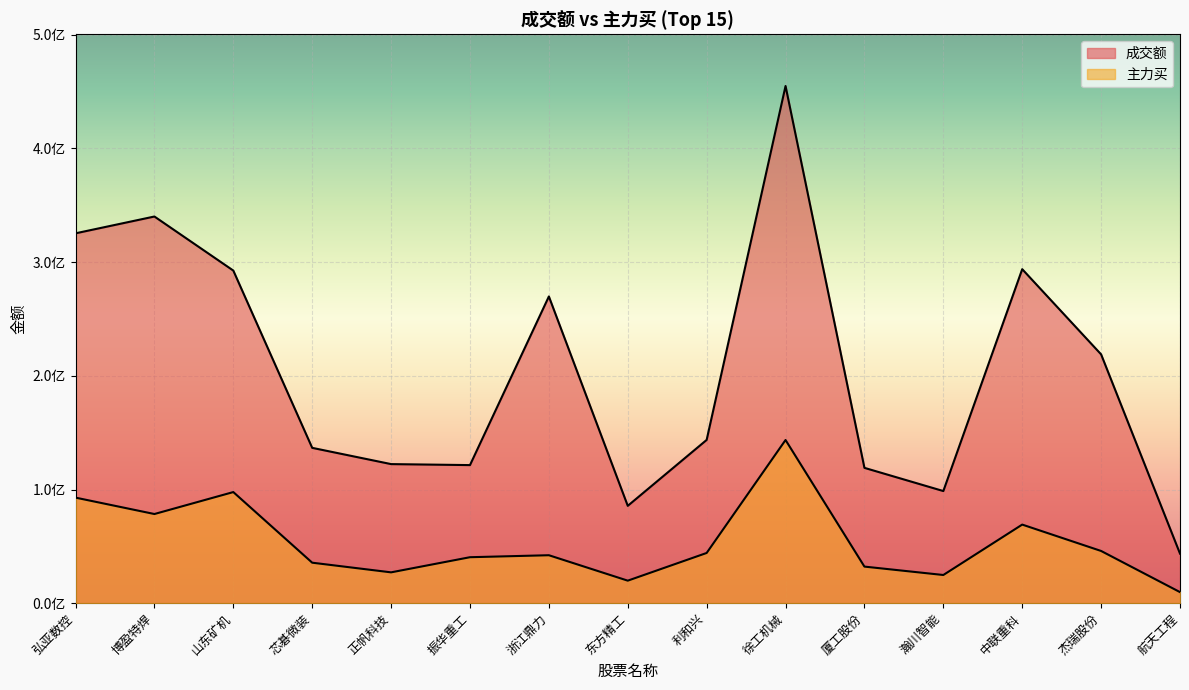

What are all the series names shown in the legend?

成交额, 主力买